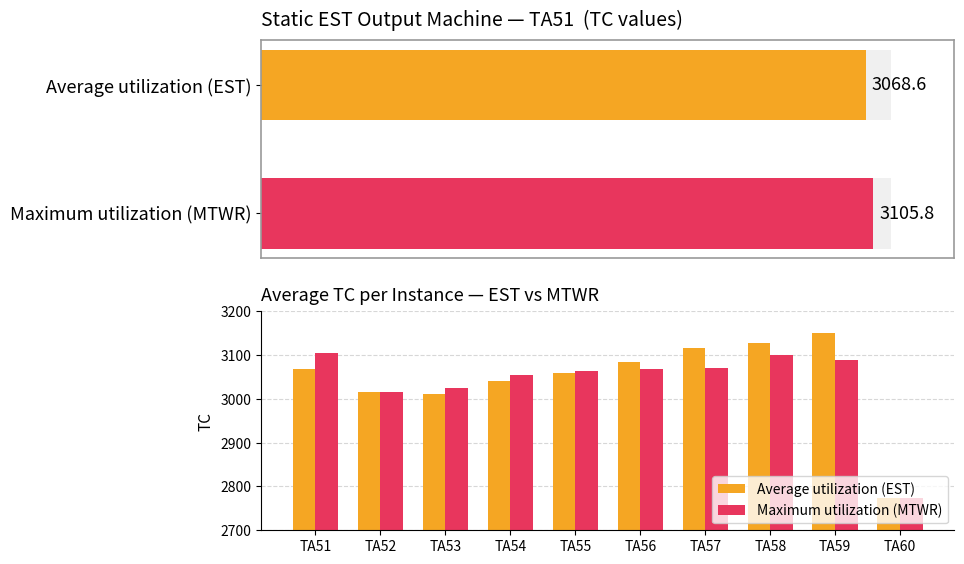

What is the sum of all values?

30447.4